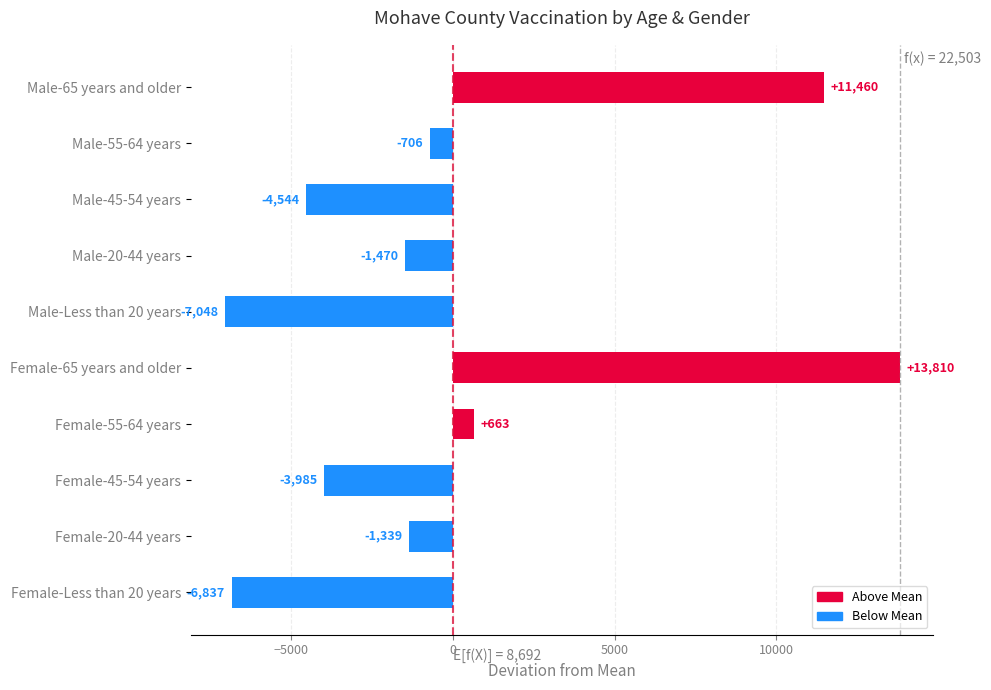

Where is the data nearest to the value 3380?

Female-55-64 years